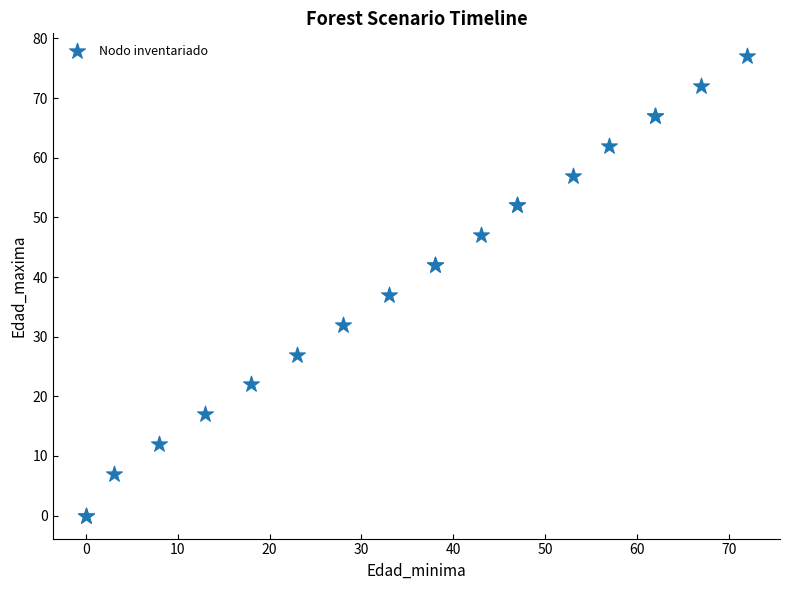

What Y value in the scatter plot is closest to 38?

37